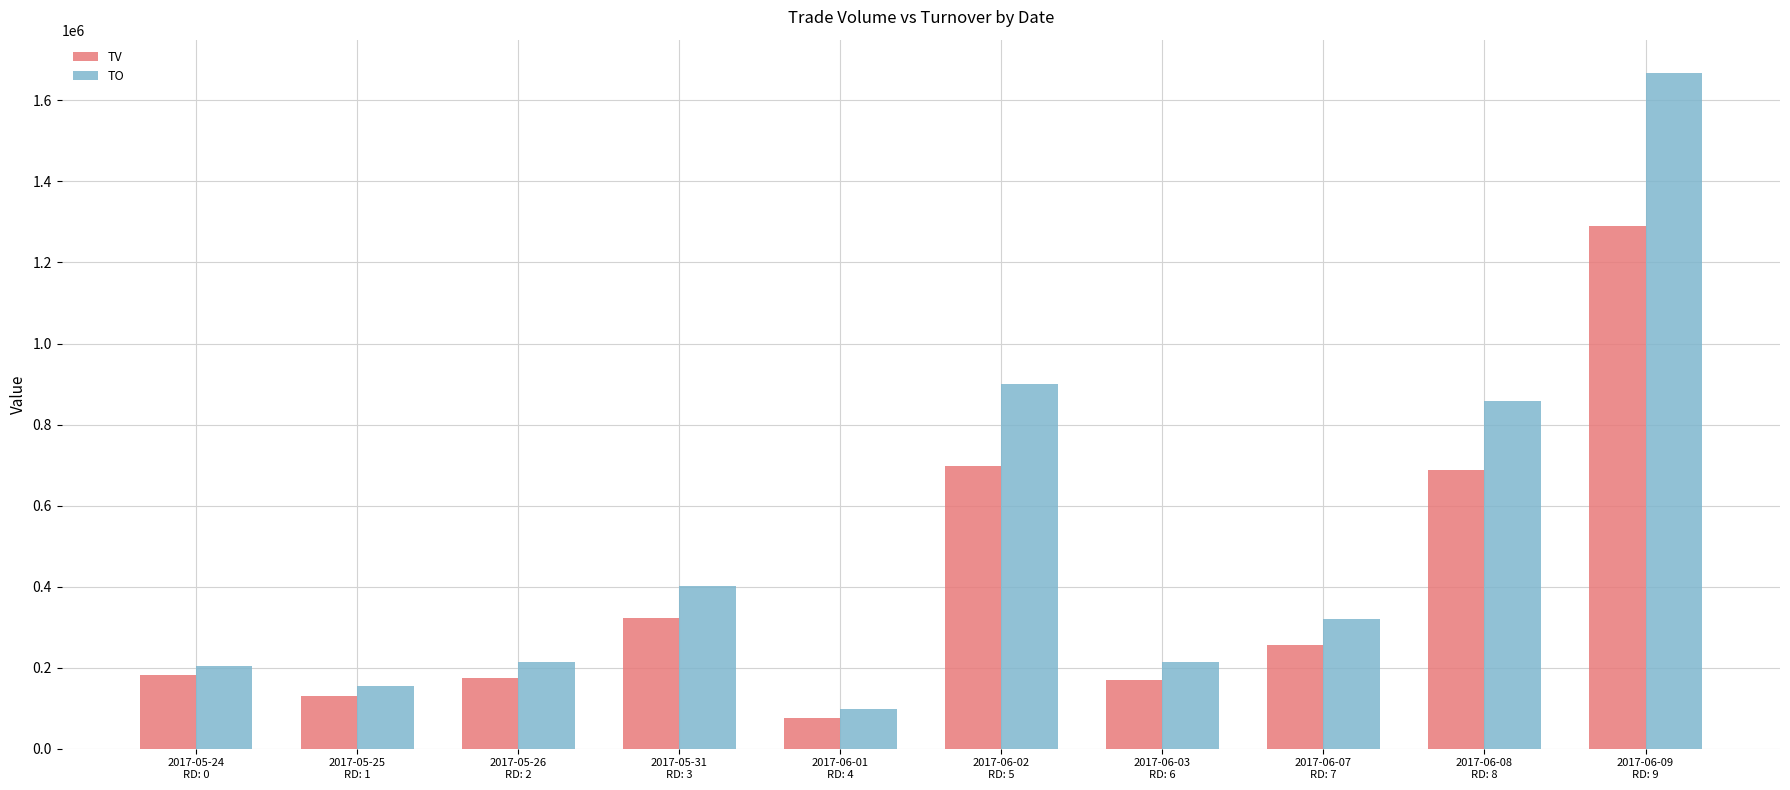

Which series has the largest total across all categories?

TO